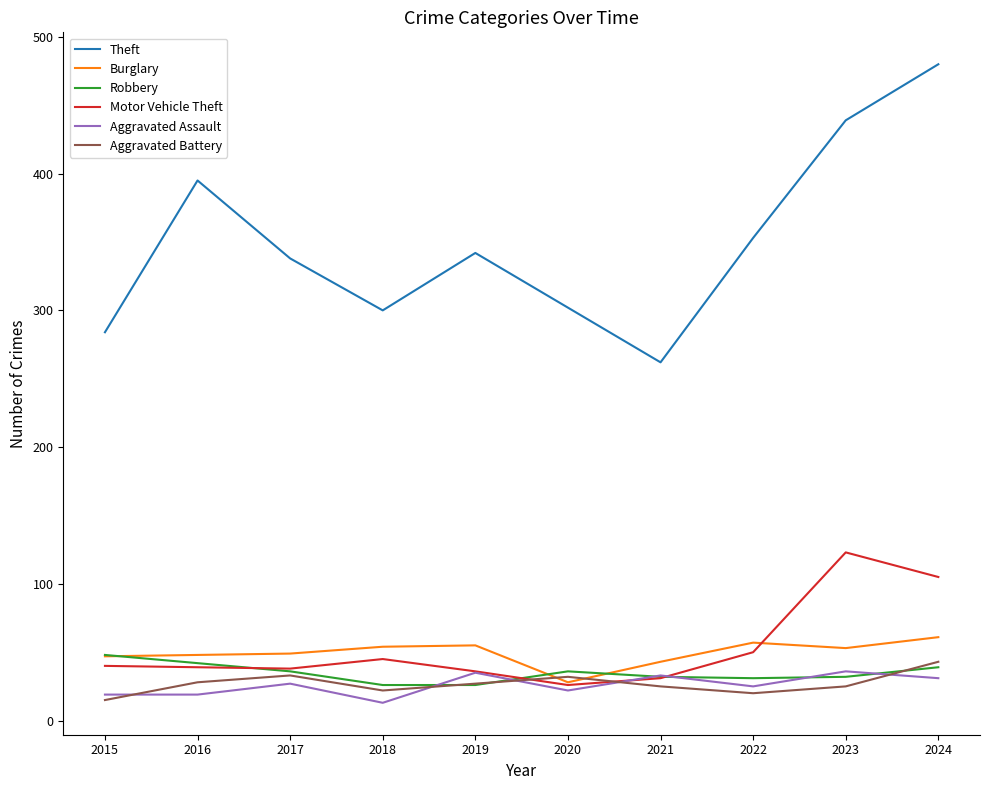

How many interior local peaks does the Aggravated Assault series have?

4